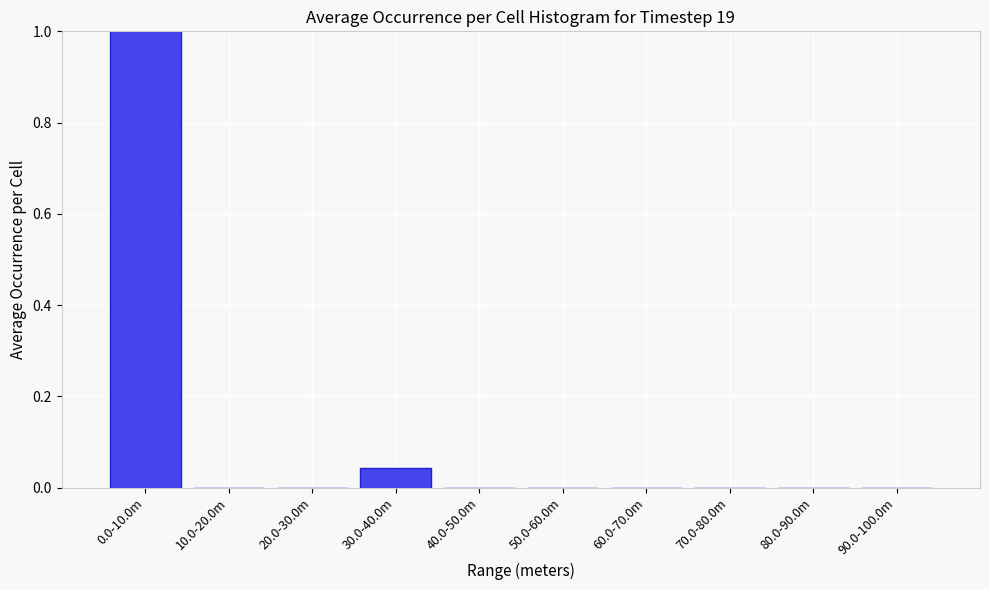

What is the sum of all values?

1.0